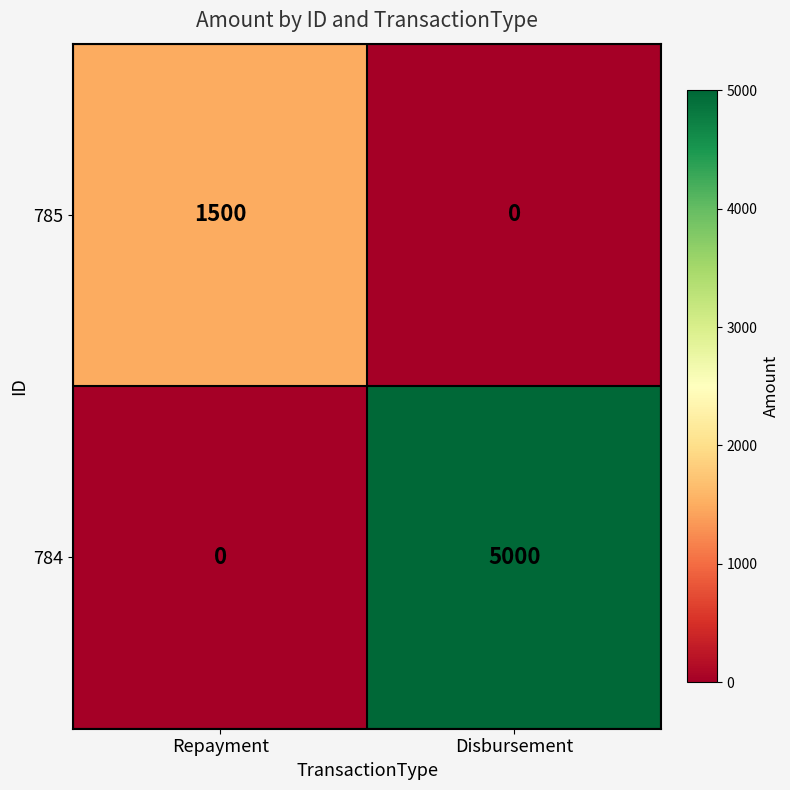

Reading right to left, list all the values displayed in this chart.

785: Disbursement=0	Repayment=1500
784: Disbursement=5000	Repayment=0